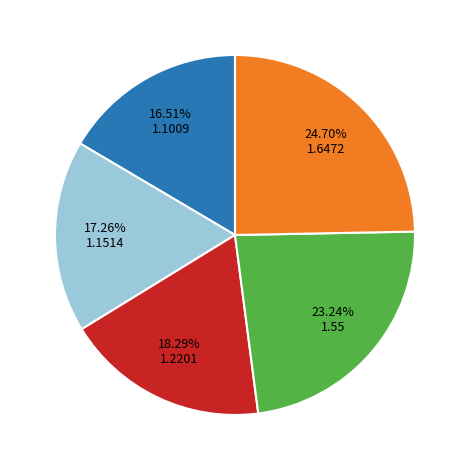

Does any single category account for the majority?

No